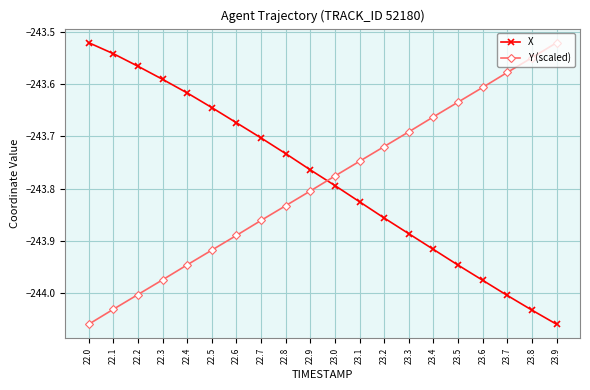

Does the chart display data point markers on the line(s)?

Yes